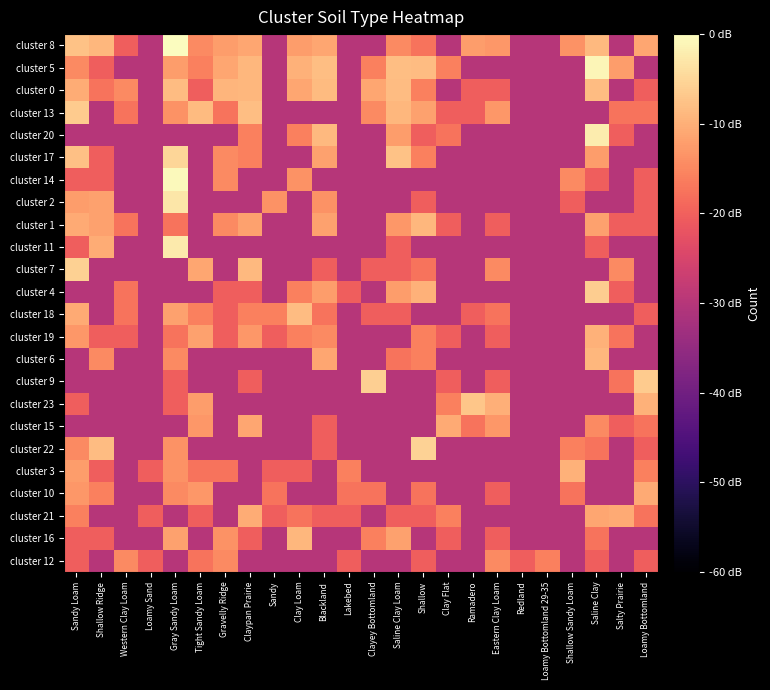

Reading left to right, what are all the values shown in this chart?

cluster 8: Sandy Loam=-7.6	Shallow Ridge=-9.0	Western Clay Loam=-20.3	Loamy Sand=-30.0	Gray Sandy Loam=0.0	Tight Sandy Loam=-14.7	Gravelly Ridge=-12.3	Claypan Prairie=-11.2	Sandy=-30.0	Clay Loam=-12.3	Blackland=-11.2	Lakebed=-30.0	Clayey Bottomland=-30.0	Saline Clay Loam=-14.7	Shallow=-17.6	Clay Flat=-30.0	Ramadero=-12.3	Eastern Clay Loam=-13.0	Redland=-30.0	Loamy Bottomland 29-35=-30.0	Shallow Sandy Loam=-13.7	Saline Clay=-8.8	Salty Prairie=-30.0	Loamy Bottomland=-11.2
cluster 5: Sandy Loam=-14.7	Shallow Ridge=-20.3	Western Clay Loam=-30.0	Loamy Sand=-30.0	Gray Sandy Loam=-12.3	Tight Sandy Loam=-15.9	Gravelly Ridge=-11.2	Claypan Prairie=-9.0	Sandy=-30.0	Clay Loam=-9.6	Blackland=-8.0	Lakebed=-30.0	Clayey Bottomland=-15.9	Saline Clay Loam=-8.0	Shallow=-8.2	Clay Flat=-15.9	Ramadero=-30.0	Eastern Clay Loam=-30.0	Redland=-30.0	Loamy Bottomland 29-35=-30.0	Shallow Sandy Loam=-30.0	Saline Clay=-1.0	Salty Prairie=-12.3	Loamy Bottomland=-30.0
cluster 0: Sandy Loam=-10.4	Shallow Ridge=-17.6	Western Clay Loam=-14.7	Loamy Sand=-30.0	Gray Sandy Loam=-8.2	Tight Sandy Loam=-20.3	Gravelly Ridge=-9.3	Claypan Prairie=-9.0	Sandy=-30.0	Clay Loam=-11.2	Blackland=-8.5	Lakebed=-30.0	Clayey Bottomland=-11.2	Saline Clay Loam=-8.2	Shallow=-15.9	Clay Flat=-30.0	Ramadero=-20.3	Eastern Clay Loam=-20.3	Redland=-30.0	Loamy Bottomland 29-35=-30.0	Shallow Sandy Loam=-30.0	Saline Clay=-8.2	Salty Prairie=-30.0	Loamy Bottomland=-20.3
cluster 13: Sandy Loam=-6.5	Shallow Ridge=-30.0	Western Clay Loam=-17.6	Loamy Sand=-30.0	Gray Sandy Loam=-13.7	Tight Sandy Loam=-8.5	Gravelly Ridge=-17.6	Claypan Prairie=-8.0	Sandy=-30.0	Clay Loam=-30.0	Blackland=-30.0	Lakebed=-30.0	Clayey Bottomland=-14.7	Saline Clay Loam=-9.0	Shallow=-11.7	Clay Flat=-20.3	Ramadero=-20.3	Eastern Clay Loam=-13.0	Redland=-30.0	Loamy Bottomland 29-35=-30.0	Shallow Sandy Loam=-30.0	Saline Clay=-30.0	Salty Prairie=-17.6	Loamy Bottomland=-17.6
cluster 20: Sandy Loam=-30.0	Shallow Ridge=-30.0	Western Clay Loam=-30.0	Loamy Sand=-30.0	Gray Sandy Loam=-30.0	Tight Sandy Loam=-30.0	Gravelly Ridge=-30.0	Claypan Prairie=-15.9	Sandy=-30.0	Clay Loam=-15.9	Blackland=-8.8	Lakebed=-30.0	Clayey Bottomland=-30.0	Saline Clay Loam=-12.3	Shallow=-20.3	Clay Flat=-17.6	Ramadero=-30.0	Eastern Clay Loam=-30.0	Redland=-30.0	Loamy Bottomland 29-35=-30.0	Shallow Sandy Loam=-30.0	Saline Clay=-2.2	Salty Prairie=-20.3	Loamy Bottomland=-30.0
cluster 17: Sandy Loam=-7.8	Shallow Ridge=-20.3	Western Clay Loam=-30.0	Loamy Sand=-30.0	Gray Sandy Loam=-5.1	Tight Sandy Loam=-30.0	Gravelly Ridge=-14.7	Claypan Prairie=-15.9	Sandy=-30.0	Clay Loam=-30.0	Blackland=-11.7	Lakebed=-30.0	Clayey Bottomland=-30.0	Saline Clay Loam=-7.6	Shallow=-15.9	Clay Flat=-30.0	Ramadero=-30.0	Eastern Clay Loam=-30.0	Redland=-30.0	Loamy Bottomland 29-35=-30.0	Shallow Sandy Loam=-30.0	Saline Clay=-12.3	Salty Prairie=-30.0	Loamy Bottomland=-30.0
cluster 14: Sandy Loam=-20.3	Shallow Ridge=-20.3	Western Clay Loam=-30.0	Loamy Sand=-30.0	Gray Sandy Loam=-0.5	Tight Sandy Loam=-30.0	Gravelly Ridge=-14.7	Claypan Prairie=-30.0	Sandy=-30.0	Clay Loam=-13.7	Blackland=-30.0	Lakebed=-30.0	Clayey Bottomland=-30.0	Saline Clay Loam=-30.0	Shallow=-30.0	Clay Flat=-30.0	Ramadero=-30.0	Eastern Clay Loam=-30.0	Redland=-30.0	Loamy Bottomland 29-35=-30.0	Shallow Sandy Loam=-14.7	Saline Clay=-20.3	Salty Prairie=-30.0	Loamy Bottomland=-20.3
cluster 2: Sandy Loam=-12.3	Shallow Ridge=-11.7	Western Clay Loam=-30.0	Loamy Sand=-30.0	Gray Sandy Loam=-2.9	Tight Sandy Loam=-30.0	Gravelly Ridge=-30.0	Claypan Prairie=-30.0	Sandy=-13.7	Clay Loam=-30.0	Blackland=-13.7	Lakebed=-30.0	Clayey Bottomland=-30.0	Saline Clay Loam=-30.0	Shallow=-20.3	Clay Flat=-30.0	Ramadero=-30.0	Eastern Clay Loam=-30.0	Redland=-30.0	Loamy Bottomland 29-35=-30.0	Shallow Sandy Loam=-20.3	Saline Clay=-30.0	Salty Prairie=-30.0	Loamy Bottomland=-20.3
cluster 1: Sandy Loam=-10.8	Shallow Ridge=-11.7	Western Clay Loam=-17.6	Loamy Sand=-30.0	Gray Sandy Loam=-17.6	Tight Sandy Loam=-30.0	Gravelly Ridge=-14.7	Claypan Prairie=-11.7	Sandy=-30.0	Clay Loam=-30.0	Blackland=-11.7	Lakebed=-30.0	Clayey Bottomland=-30.0	Saline Clay Loam=-13.0	Shallow=-9.0	Clay Flat=-20.3	Ramadero=-30.0	Eastern Clay Loam=-20.3	Redland=-30.0	Loamy Bottomland 29-35=-30.0	Shallow Sandy Loam=-30.0	Saline Clay=-11.7	Salty Prairie=-20.3	Loamy Bottomland=-20.3
cluster 11: Sandy Loam=-20.3	Shallow Ridge=-10.4	Western Clay Loam=-30.0	Loamy Sand=-30.0	Gray Sandy Loam=-2.4	Tight Sandy Loam=-30.0	Gravelly Ridge=-30.0	Claypan Prairie=-30.0	Sandy=-30.0	Clay Loam=-30.0	Blackland=-30.0	Lakebed=-30.0	Clayey Bottomland=-30.0	Saline Clay Loam=-20.3	Shallow=-30.0	Clay Flat=-30.0	Ramadero=-30.0	Eastern Clay Loam=-30.0	Redland=-30.0	Loamy Bottomland 29-35=-30.0	Shallow Sandy Loam=-30.0	Saline Clay=-20.3	Salty Prairie=-30.0	Loamy Bottomland=-30.0
cluster 7: Sandy Loam=-5.8	Shallow Ridge=-30.0	Western Clay Loam=-30.0	Loamy Sand=-30.0	Gray Sandy Loam=-30.0	Tight Sandy Loam=-11.2	Gravelly Ridge=-30.0	Claypan Prairie=-8.8	Sandy=-30.0	Clay Loam=-30.0	Blackland=-20.3	Lakebed=-30.0	Clayey Bottomland=-20.3	Saline Clay Loam=-20.3	Shallow=-17.6	Clay Flat=-30.0	Ramadero=-30.0	Eastern Clay Loam=-14.7	Redland=-30.0	Loamy Bottomland 29-35=-30.0	Shallow Sandy Loam=-30.0	Saline Clay=-30.0	Salty Prairie=-14.7	Loamy Bottomland=-30.0
cluster 4: Sandy Loam=-30.0	Shallow Ridge=-30.0	Western Clay Loam=-17.6	Loamy Sand=-30.0	Gray Sandy Loam=-30.0	Tight Sandy Loam=-30.0	Gravelly Ridge=-20.3	Claypan Prairie=-20.3	Sandy=-30.0	Clay Loam=-15.9	Blackland=-12.3	Lakebed=-20.3	Clayey Bottomland=-30.0	Saline Clay Loam=-12.3	Shallow=-9.6	Clay Flat=-30.0	Ramadero=-30.0	Eastern Clay Loam=-30.0	Redland=-30.0	Loamy Bottomland 29-35=-30.0	Shallow Sandy Loam=-30.0	Saline Clay=-6.2	Salty Prairie=-20.3	Loamy Bottomland=-30.0
cluster 18: Sandy Loam=-10.8	Shallow Ridge=-30.0	Western Clay Loam=-17.6	Loamy Sand=-30.0	Gray Sandy Loam=-11.7	Tight Sandy Loam=-15.9	Gravelly Ridge=-20.3	Claypan Prairie=-15.9	Sandy=-15.9	Clay Loam=-8.2	Blackland=-17.6	Lakebed=-30.0	Clayey Bottomland=-20.3	Saline Clay Loam=-20.3	Shallow=-30.0	Clay Flat=-30.0	Ramadero=-20.3	Eastern Clay Loam=-17.6	Redland=-30.0	Loamy Bottomland 29-35=-30.0	Shallow Sandy Loam=-30.0	Saline Clay=-30.0	Salty Prairie=-30.0	Loamy Bottomland=-20.3
cluster 19: Sandy Loam=-13.0	Shallow Ridge=-20.3	Western Clay Loam=-20.3	Loamy Sand=-30.0	Gray Sandy Loam=-17.6	Tight Sandy Loam=-11.7	Gravelly Ridge=-20.3	Claypan Prairie=-13.0	Sandy=-20.3	Clay Loam=-15.9	Blackland=-14.7	Lakebed=-30.0	Clayey Bottomland=-30.0	Saline Clay Loam=-30.0	Shallow=-15.9	Clay Flat=-20.3	Ramadero=-30.0	Eastern Clay Loam=-20.3	Redland=-30.0	Loamy Bottomland 29-35=-30.0	Shallow Sandy Loam=-30.0	Saline Clay=-9.6	Salty Prairie=-17.6	Loamy Bottomland=-30.0
cluster 6: Sandy Loam=-30.0	Shallow Ridge=-14.7	Western Clay Loam=-30.0	Loamy Sand=-30.0	Gray Sandy Loam=-14.7	Tight Sandy Loam=-30.0	Gravelly Ridge=-30.0	Claypan Prairie=-30.0	Sandy=-30.0	Clay Loam=-30.0	Blackland=-11.2	Lakebed=-30.0	Clayey Bottomland=-30.0	Saline Clay Loam=-17.6	Shallow=-15.9	Clay Flat=-30.0	Ramadero=-30.0	Eastern Clay Loam=-30.0	Redland=-30.0	Loamy Bottomland 29-35=-30.0	Shallow Sandy Loam=-30.0	Saline Clay=-9.0	Salty Prairie=-30.0	Loamy Bottomland=-30.0
cluster 9: Sandy Loam=-30.0	Shallow Ridge=-30.0	Western Clay Loam=-30.0	Loamy Sand=-30.0	Gray Sandy Loam=-20.3	Tight Sandy Loam=-30.0	Gravelly Ridge=-30.0	Claypan Prairie=-20.3	Sandy=-30.0	Clay Loam=-30.0	Blackland=-30.0	Lakebed=-30.0	Clayey Bottomland=-5.9	Saline Clay Loam=-30.0	Shallow=-30.0	Clay Flat=-20.3	Ramadero=-30.0	Eastern Clay Loam=-20.3	Redland=-30.0	Loamy Bottomland 29-35=-30.0	Shallow Sandy Loam=-30.0	Saline Clay=-30.0	Salty Prairie=-17.6	Loamy Bottomland=-6.3
cluster 23: Sandy Loam=-20.3	Shallow Ridge=-30.0	Western Clay Loam=-30.0	Loamy Sand=-30.0	Gray Sandy Loam=-20.3	Tight Sandy Loam=-12.3	Gravelly Ridge=-30.0	Claypan Prairie=-30.0	Sandy=-30.0	Clay Loam=-30.0	Blackland=-30.0	Lakebed=-30.0	Clayey Bottomland=-30.0	Saline Clay Loam=-30.0	Shallow=-30.0	Clay Flat=-15.9	Ramadero=-7.2	Eastern Clay Loam=-10.0	Redland=-30.0	Loamy Bottomland 29-35=-30.0	Shallow Sandy Loam=-30.0	Saline Clay=-30.0	Salty Prairie=-30.0	Loamy Bottomland=-9.6
cluster 15: Sandy Loam=-30.0	Shallow Ridge=-30.0	Western Clay Loam=-30.0	Loamy Sand=-30.0	Gray Sandy Loam=-30.0	Tight Sandy Loam=-13.0	Gravelly Ridge=-30.0	Claypan Prairie=-11.2	Sandy=-30.0	Clay Loam=-30.0	Blackland=-20.3	Lakebed=-30.0	Clayey Bottomland=-30.0	Saline Clay Loam=-30.0	Shallow=-30.0	Clay Flat=-10.8	Ramadero=-17.6	Eastern Clay Loam=-13.0	Redland=-30.0	Loamy Bottomland 29-35=-30.0	Shallow Sandy Loam=-30.0	Saline Clay=-14.7	Salty Prairie=-20.3	Loamy Bottomland=-17.6
cluster 22: Sandy Loam=-14.7	Shallow Ridge=-8.2	Western Clay Loam=-30.0	Loamy Sand=-30.0	Gray Sandy Loam=-13.7	Tight Sandy Loam=-30.0	Gravelly Ridge=-30.0	Claypan Prairie=-30.0	Sandy=-30.0	Clay Loam=-30.0	Blackland=-20.3	Lakebed=-30.0	Clayey Bottomland=-30.0	Saline Clay Loam=-30.0	Shallow=-5.5	Clay Flat=-30.0	Ramadero=-30.0	Eastern Clay Loam=-30.0	Redland=-30.0	Loamy Bottomland 29-35=-30.0	Shallow Sandy Loam=-15.9	Saline Clay=-17.6	Salty Prairie=-30.0	Loamy Bottomland=-20.3
cluster 3: Sandy Loam=-12.3	Shallow Ridge=-20.3	Western Clay Loam=-30.0	Loamy Sand=-20.3	Gray Sandy Loam=-13.7	Tight Sandy Loam=-17.6	Gravelly Ridge=-17.6	Claypan Prairie=-30.0	Sandy=-20.3	Clay Loam=-20.3	Blackland=-30.0	Lakebed=-15.9	Clayey Bottomland=-30.0	Saline Clay Loam=-30.0	Shallow=-30.0	Clay Flat=-30.0	Ramadero=-30.0	Eastern Clay Loam=-30.0	Redland=-30.0	Loamy Bottomland 29-35=-30.0	Shallow Sandy Loam=-9.6	Saline Clay=-30.0	Salty Prairie=-30.0	Loamy Bottomland=-15.9
cluster 10: Sandy Loam=-13.0	Shallow Ridge=-15.9	Western Clay Loam=-30.0	Loamy Sand=-30.0	Gray Sandy Loam=-14.7	Tight Sandy Loam=-13.0	Gravelly Ridge=-30.0	Claypan Prairie=-30.0	Sandy=-17.6	Clay Loam=-30.0	Blackland=-30.0	Lakebed=-17.6	Clayey Bottomland=-17.6	Saline Clay Loam=-30.0	Shallow=-17.6	Clay Flat=-30.0	Ramadero=-30.0	Eastern Clay Loam=-20.3	Redland=-30.0	Loamy Bottomland 29-35=-30.0	Shallow Sandy Loam=-17.6	Saline Clay=-30.0	Salty Prairie=-30.0	Loamy Bottomland=-10.8
cluster 21: Sandy Loam=-15.9	Shallow Ridge=-30.0	Western Clay Loam=-30.0	Loamy Sand=-20.3	Gray Sandy Loam=-30.0	Tight Sandy Loam=-20.3	Gravelly Ridge=-30.0	Claypan Prairie=-10.4	Sandy=-20.3	Clay Loam=-17.6	Blackland=-20.3	Lakebed=-20.3	Clayey Bottomland=-30.0	Saline Clay Loam=-20.3	Shallow=-20.3	Clay Flat=-15.9	Ramadero=-30.0	Eastern Clay Loam=-30.0	Redland=-30.0	Loamy Bottomland 29-35=-30.0	Shallow Sandy Loam=-30.0	Saline Clay=-11.2	Salty Prairie=-10.8	Loamy Bottomland=-17.6
cluster 16: Sandy Loam=-20.3	Shallow Ridge=-20.3	Western Clay Loam=-30.0	Loamy Sand=-30.0	Gray Sandy Loam=-11.7	Tight Sandy Loam=-30.0	Gravelly Ridge=-13.7	Claypan Prairie=-20.3	Sandy=-30.0	Clay Loam=-9.0	Blackland=-30.0	Lakebed=-30.0	Clayey Bottomland=-15.9	Saline Clay Loam=-11.7	Shallow=-30.0	Clay Flat=-20.3	Ramadero=-30.0	Eastern Clay Loam=-20.3	Redland=-30.0	Loamy Bottomland 29-35=-30.0	Shallow Sandy Loam=-30.0	Saline Clay=-17.6	Salty Prairie=-30.0	Loamy Bottomland=-30.0
cluster 12: Sandy Loam=-20.3	Shallow Ridge=-30.0	Western Clay Loam=-14.7	Loamy Sand=-20.3	Gray Sandy Loam=-30.0	Tight Sandy Loam=-17.6	Gravelly Ridge=-14.7	Claypan Prairie=-30.0	Sandy=-30.0	Clay Loam=-30.0	Blackland=-30.0	Lakebed=-20.3	Clayey Bottomland=-30.0	Saline Clay Loam=-30.0	Shallow=-20.3	Clay Flat=-30.0	Ramadero=-30.0	Eastern Clay Loam=-14.7	Redland=-20.3	Loamy Bottomland 29-35=-15.9	Shallow Sandy Loam=-30.0	Saline Clay=-20.3	Salty Prairie=-30.0	Loamy Bottomland=-20.3